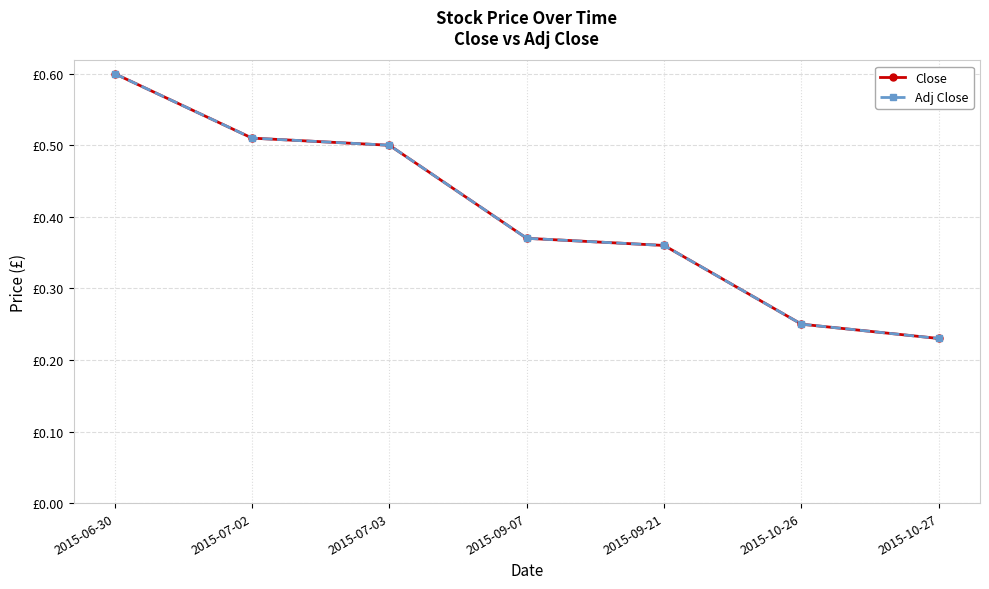

Is it true that Close equals 0.9 at 2015-07-03?

False